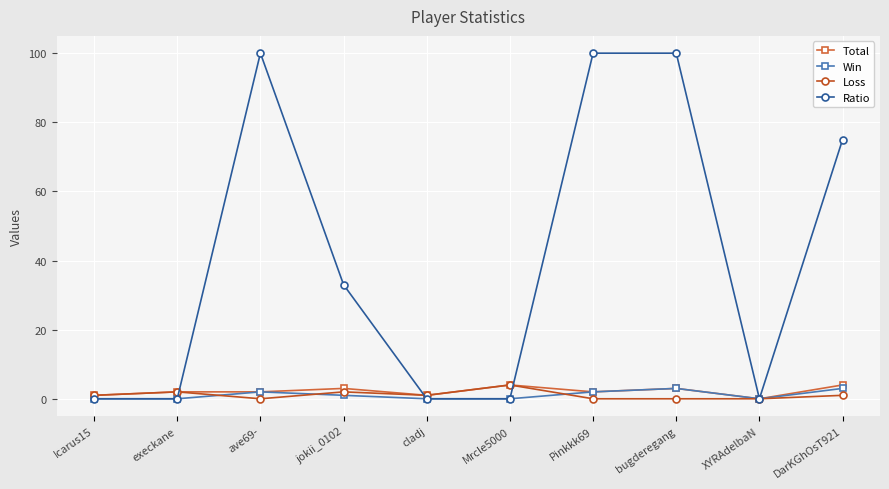

How many categories are shown in the chart?

10